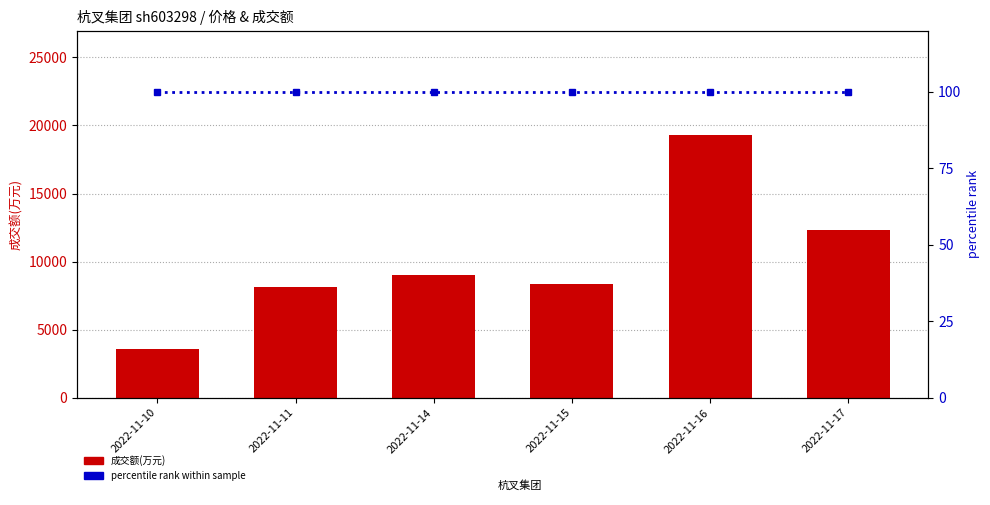

What is the value of the 成交额(万元) bar at the 6th from the left?

12310